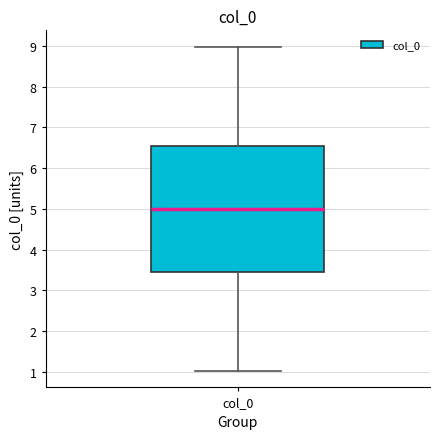

Where does the lower whisker of the box for col_0 end on the y-axis? The values are not printed on the chart, so give them approximately, as read against the axis.

1.0